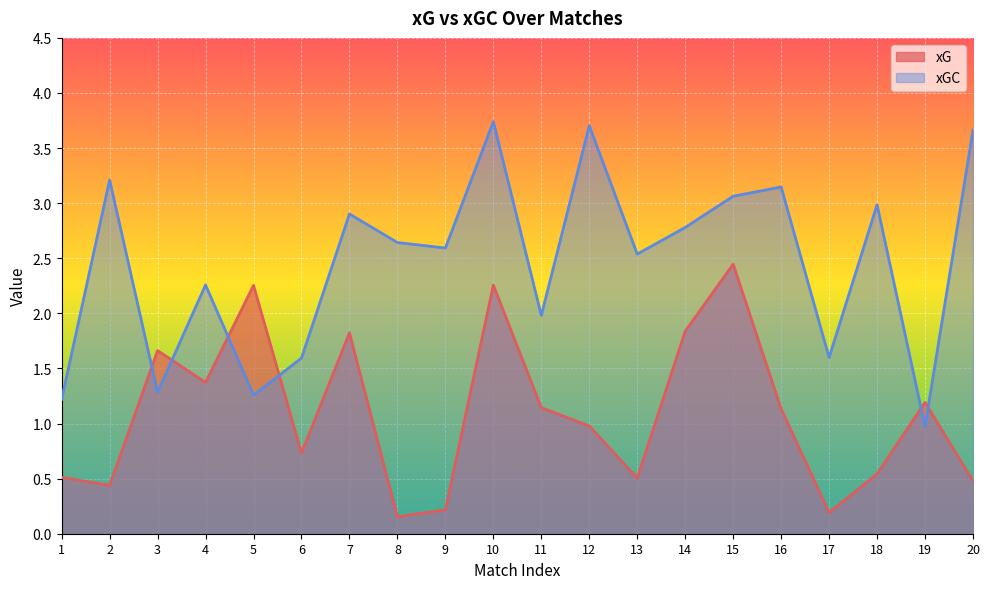

Which category has the lowest value in the xG series?

8